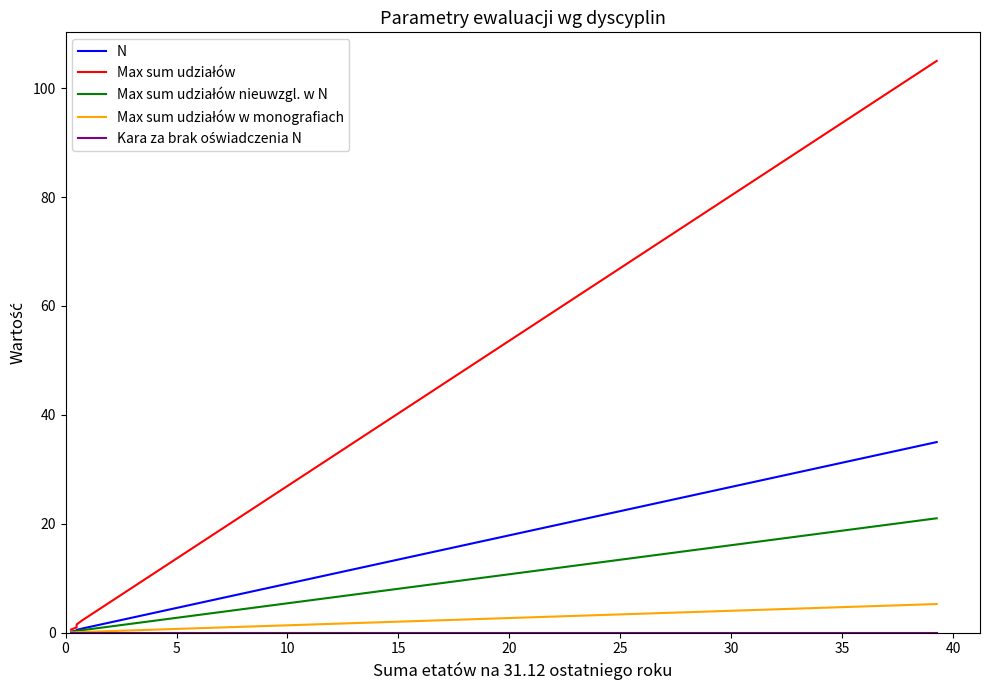

What is the difference between the second highest and second lowest values in the N series?

0.4